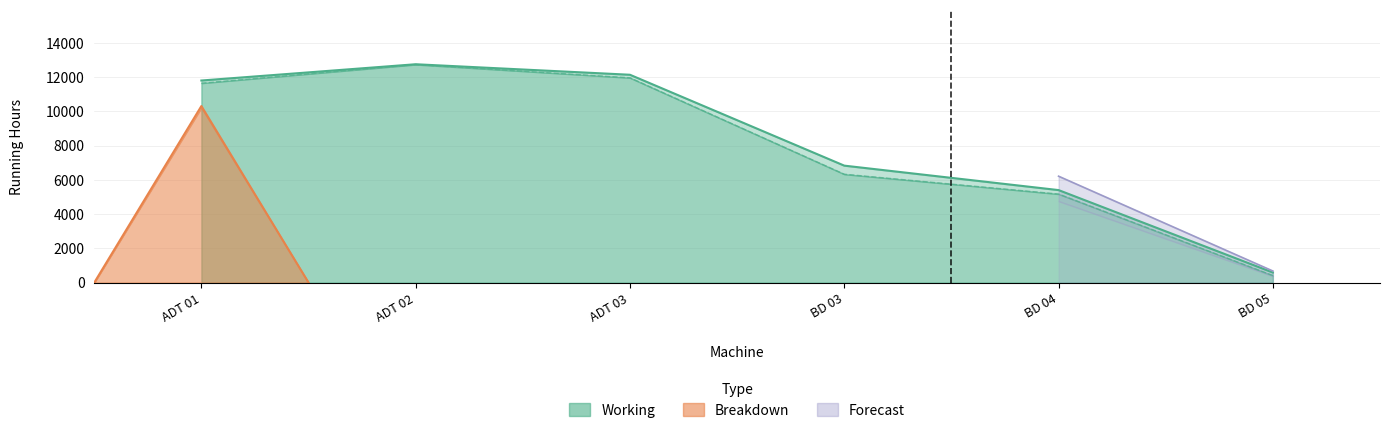

At how many categories does at least one series exceed 10989?

3